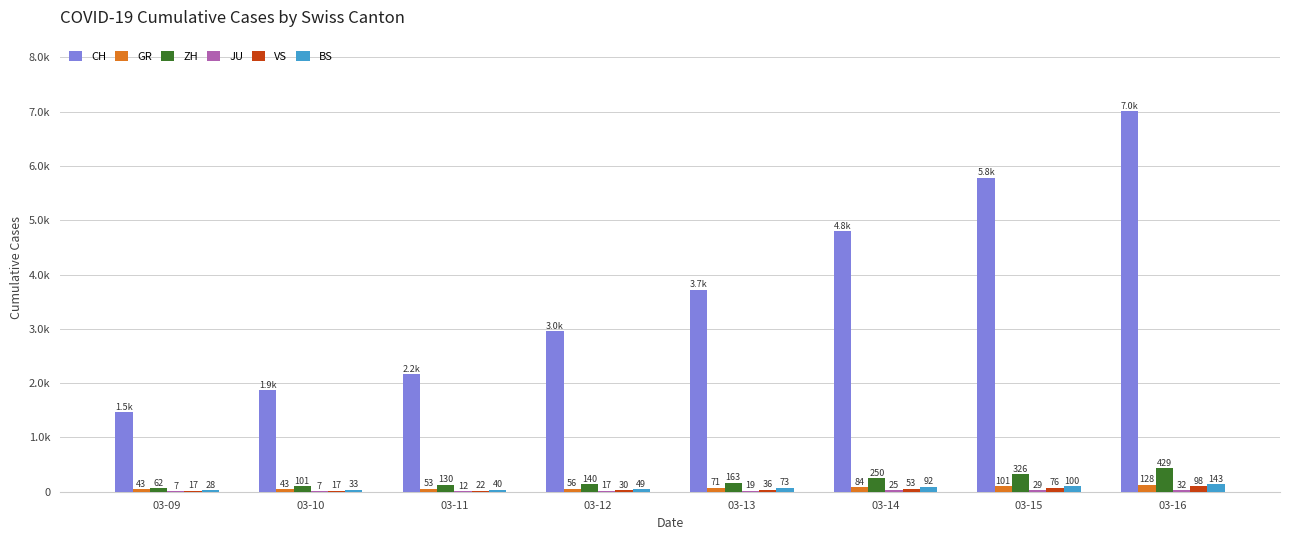

At which label does CH first exceed 3722?

03-14